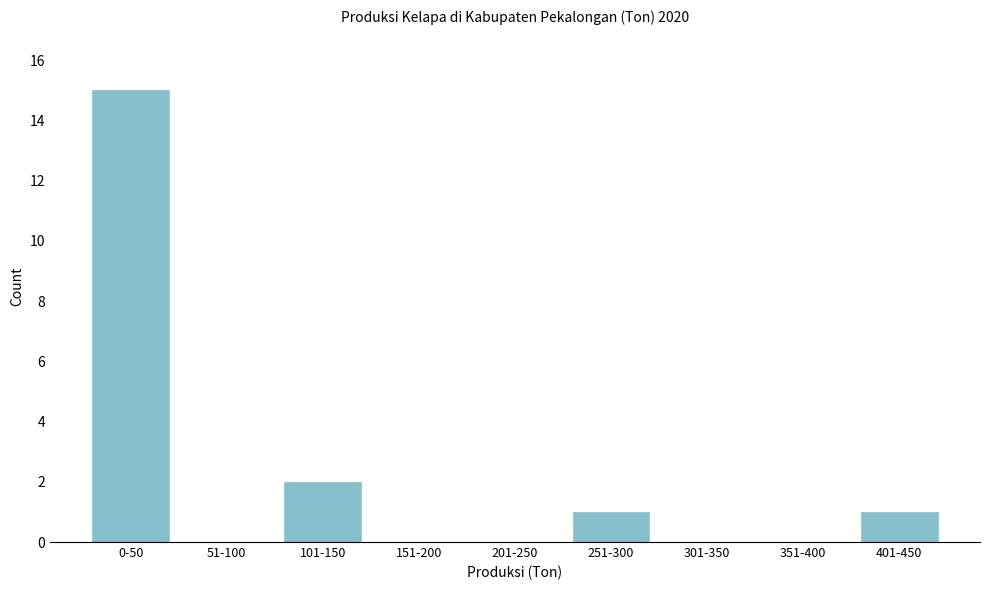

Reading left to right, extract all data points from this chart.

0-50=15	51-100=0	101-150=2	151-200=0	201-250=0	251-300=1	301-350=0	351-400=0	401-450=1